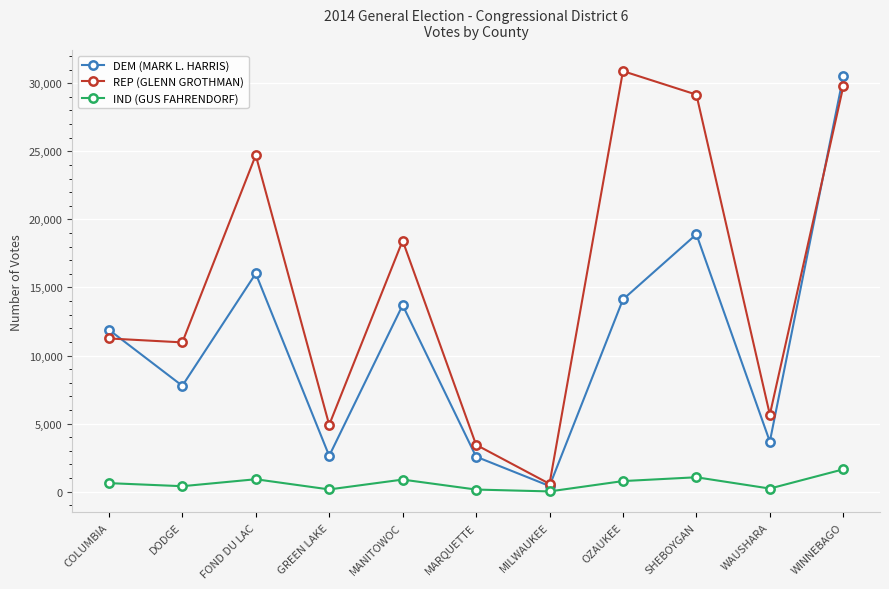

What is the spread (max minus min) of values at MARQUETTE?

3287